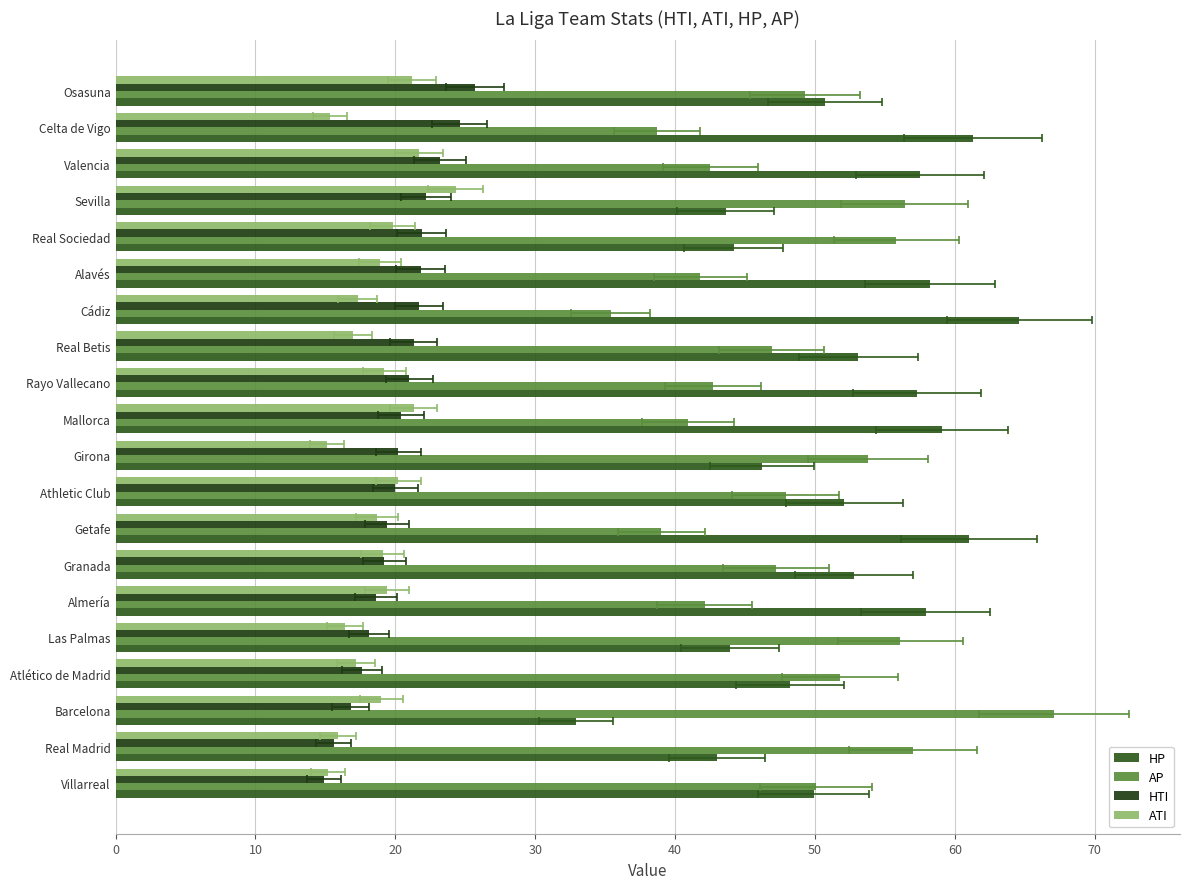

The value of HTI at 9 is 20.2. True or false?

True